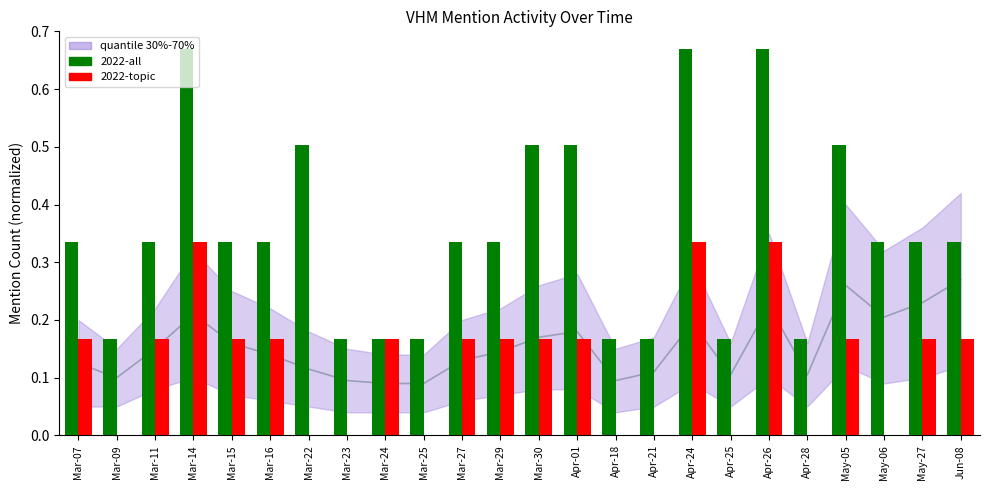

How many categories are shown in the chart?

24